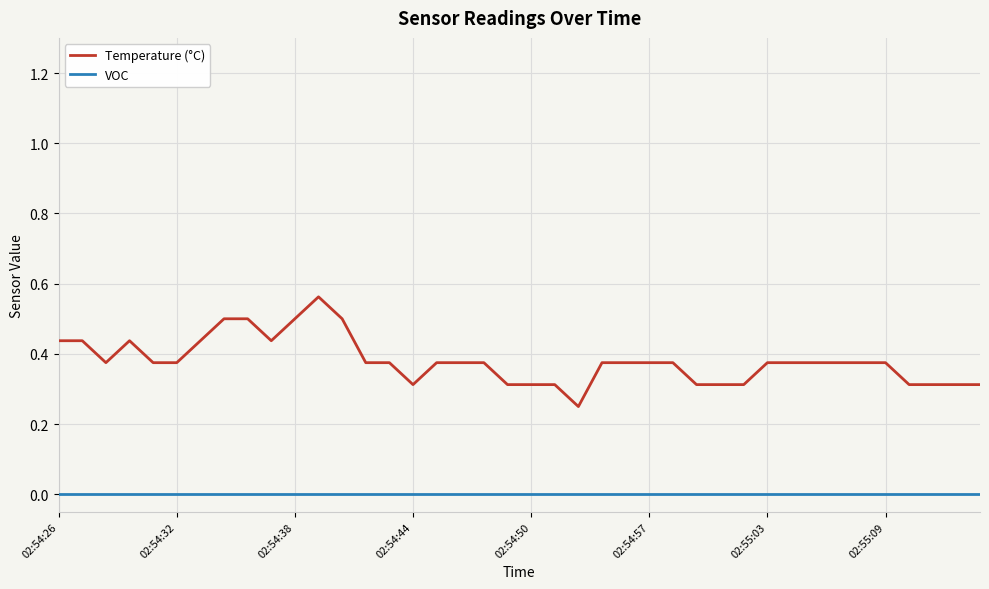

Which series has the largest range (max minus min)?

Temperature (°C)